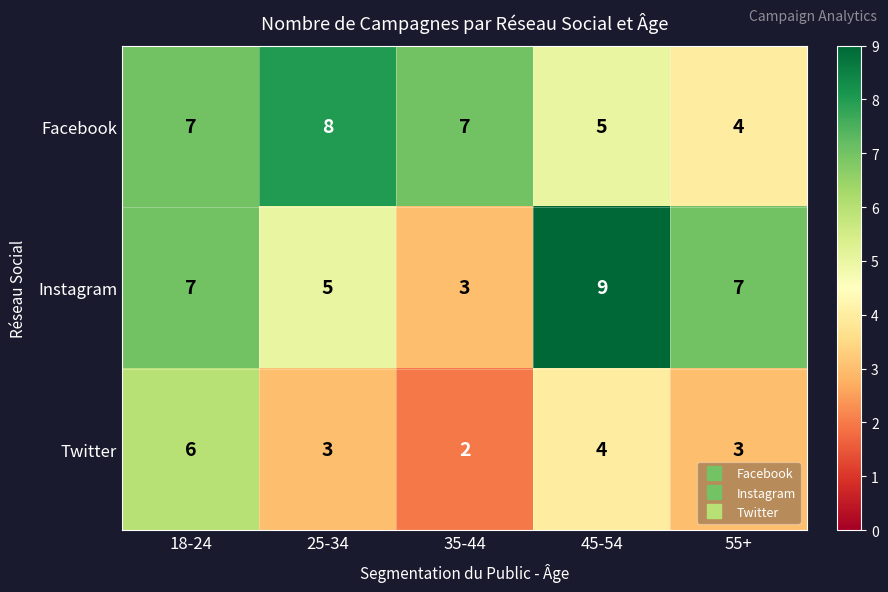

Is the value of Instagram at 45-54 greater than the value of Twitter at 25-34?

Yes